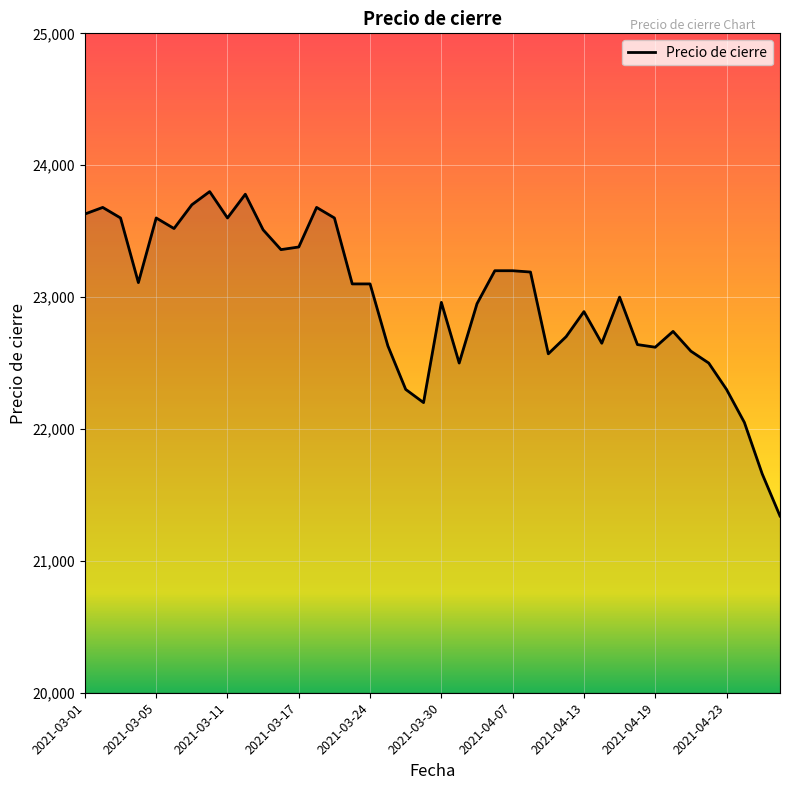

What is the smallest value displayed?

21340